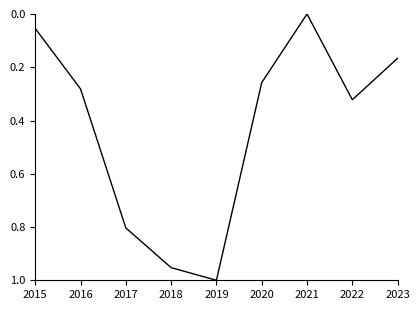

Which label corresponds to the smallest value in the chart?

2021